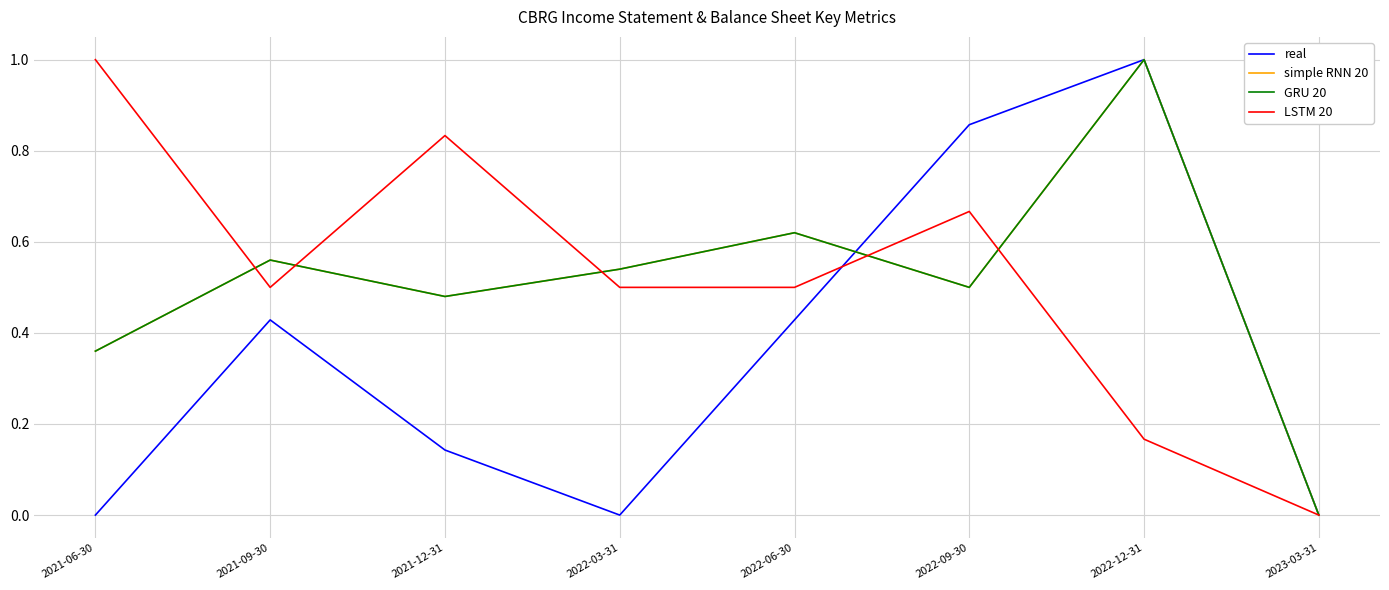

What is the difference between the simple RNN 20 values at 2021-09-30 and 2022-09-30?

0.1